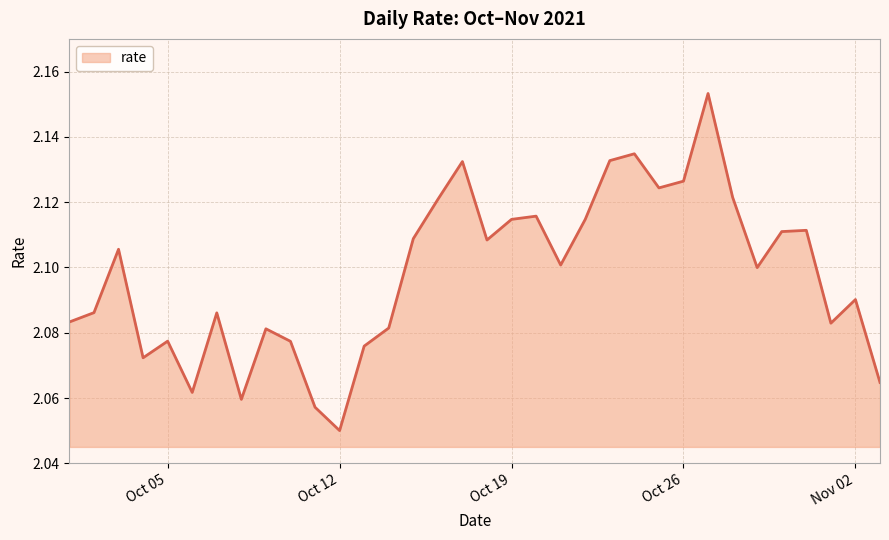

Is this an area chart (filled region under the line)?

Yes